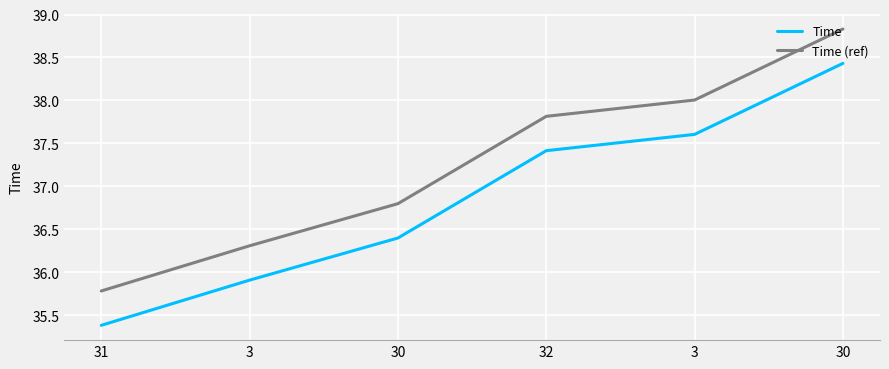

How many values in the Time series exceed 37?

3